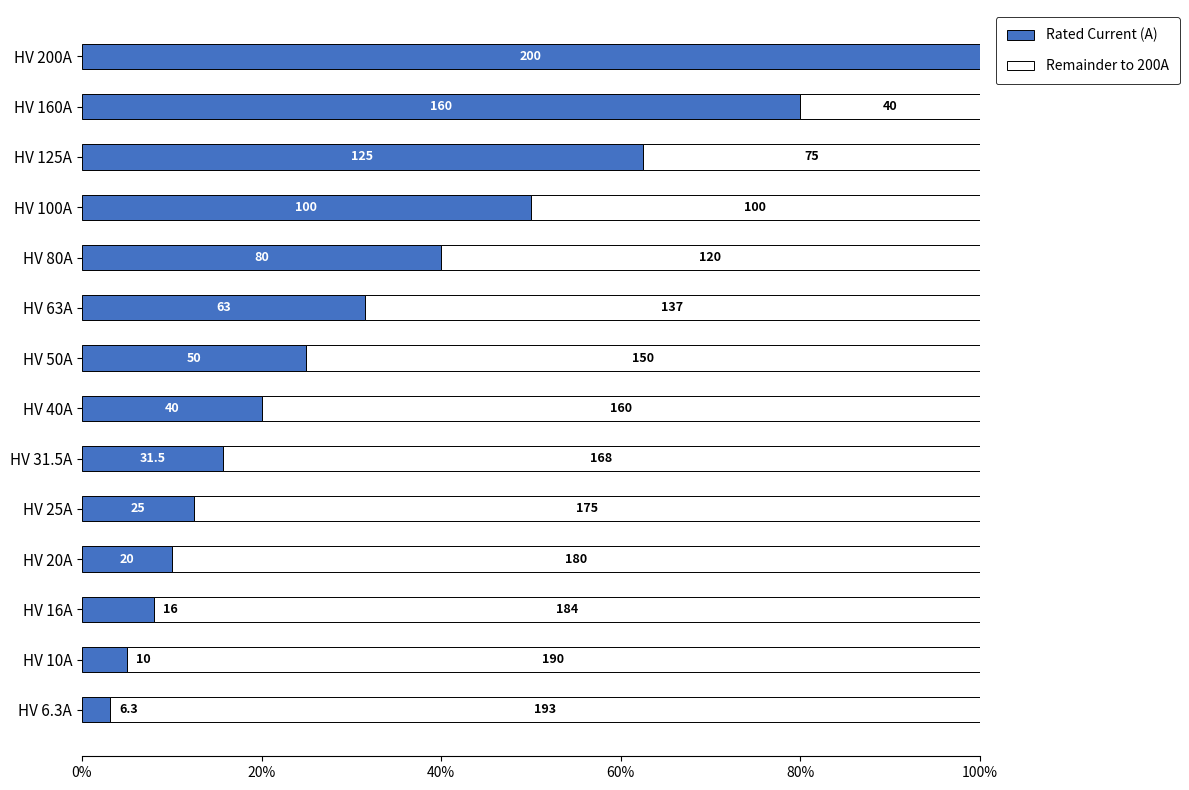

What are all the series names shown in the legend?

Rated Current (A), Remainder to 200A